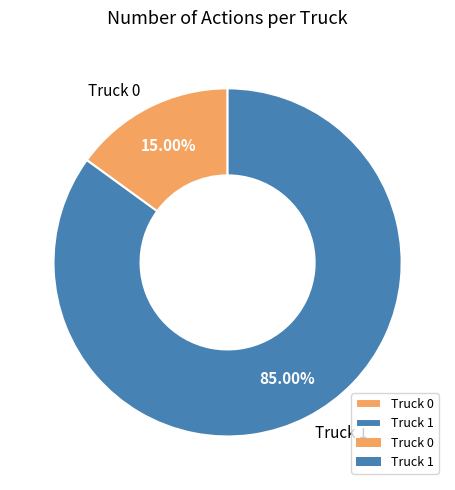

Count the number of slices in the pie.

2